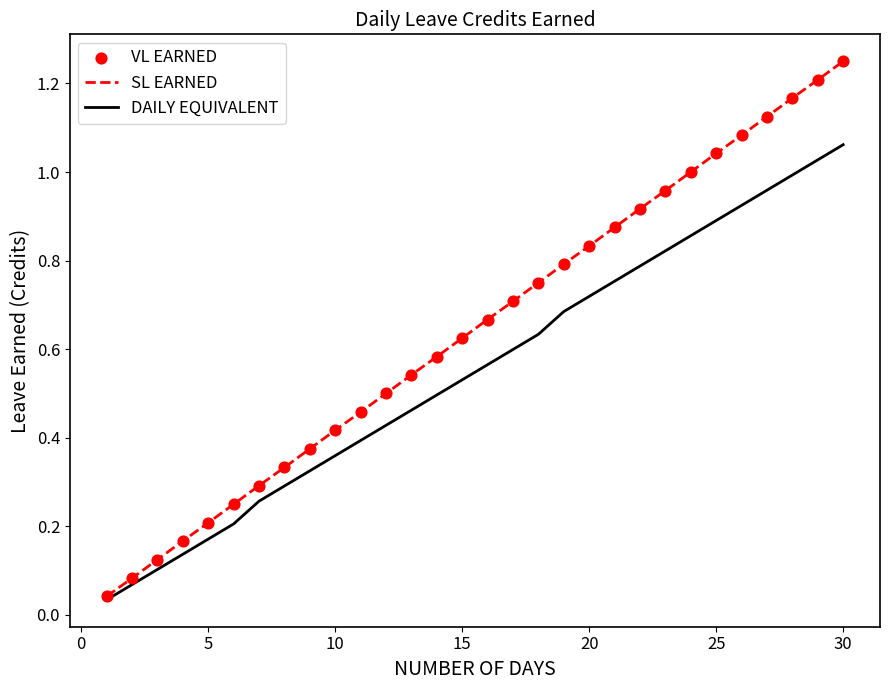

Which series has the largest total across all categories?

SL EARNED